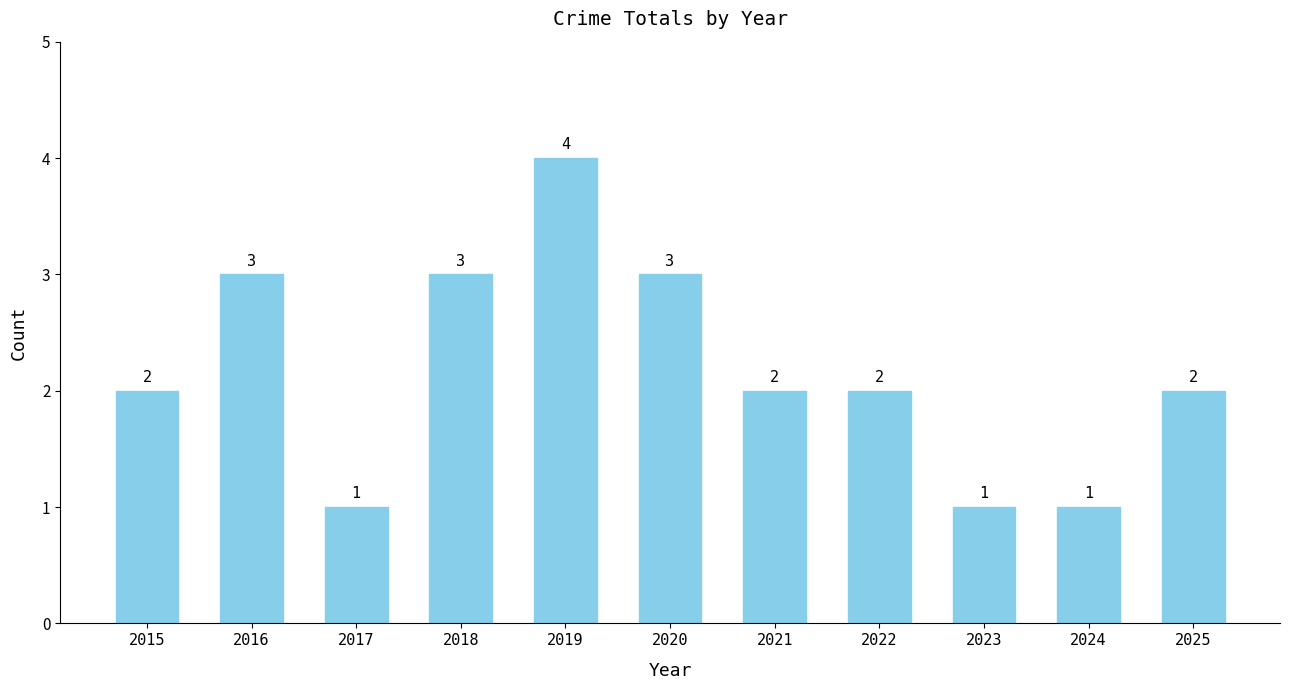

What is the value of the 8th bar from the left?

2